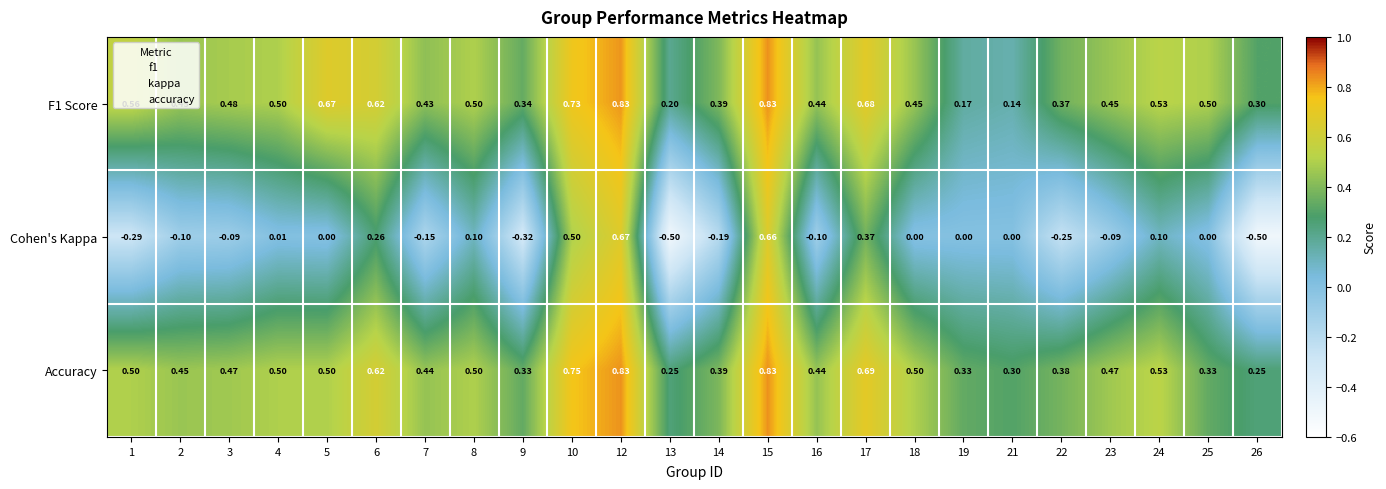

What is the total value across all series at 10?

2.0